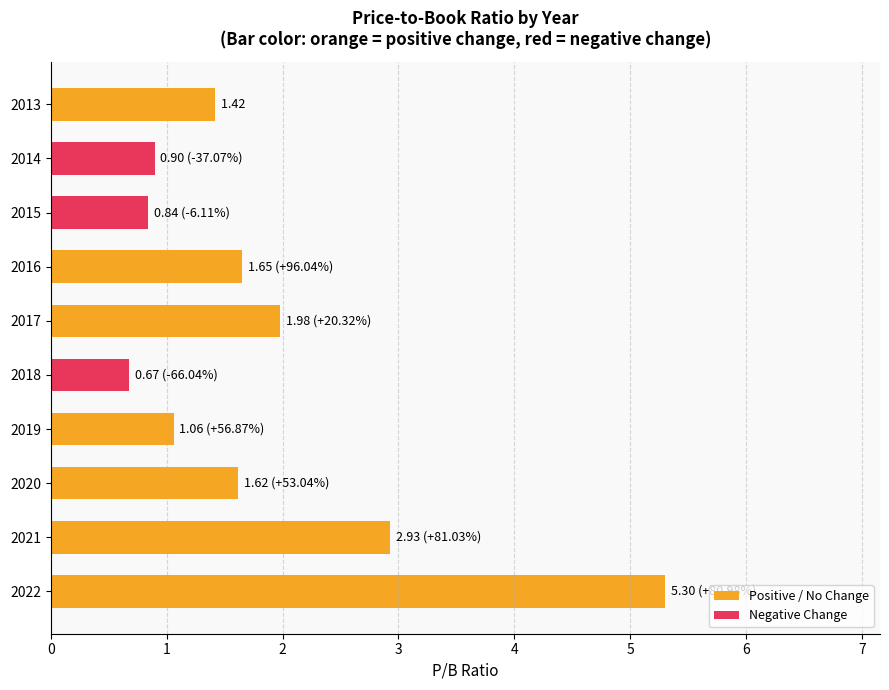

Which has a higher value, 2021 or 2015?

2021